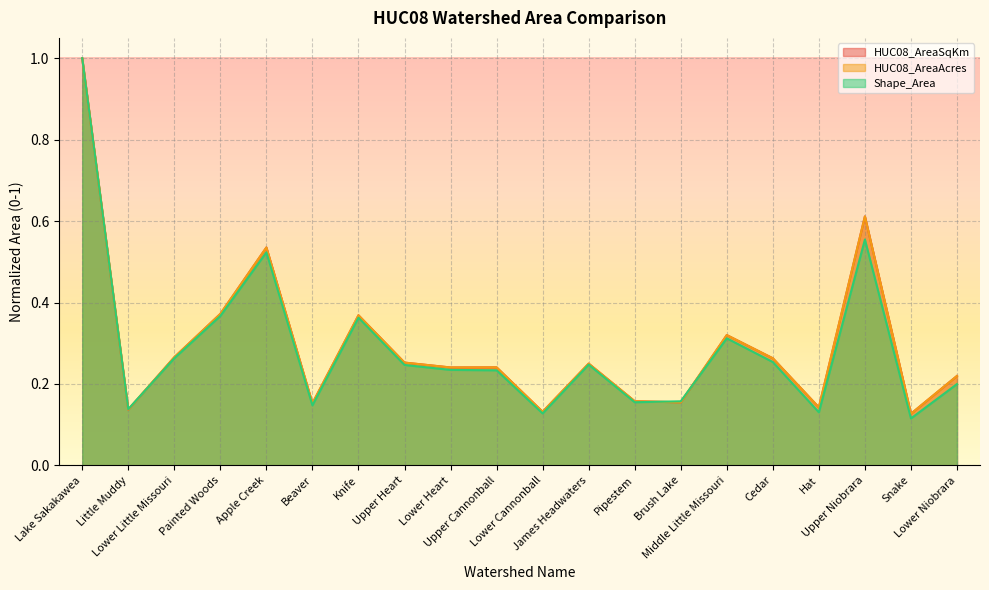

True or false: HUC08_AreaSqKm has more than 2 interior local peaks.

True